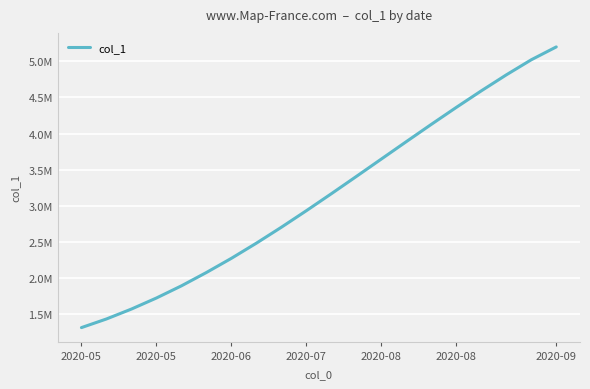

What is the value of the 4th point from the left?

1724622.9